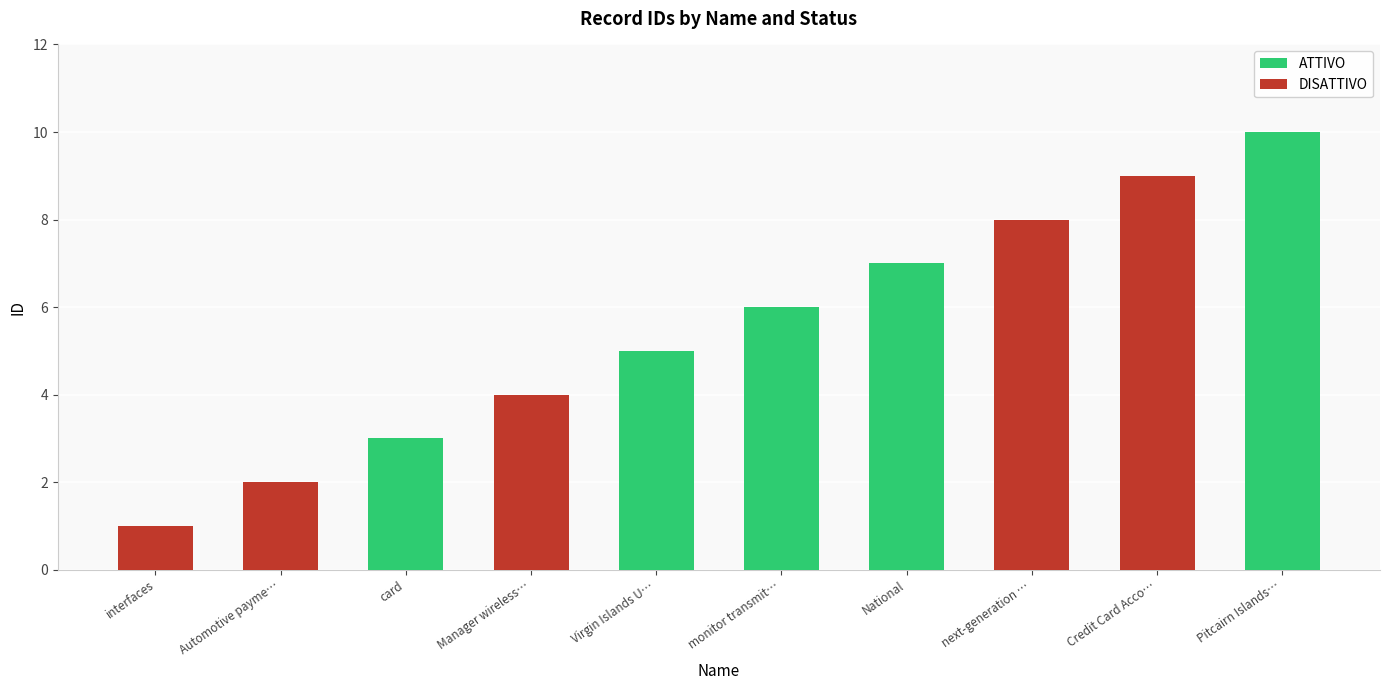

What position from the left is Manager wireless…?

4